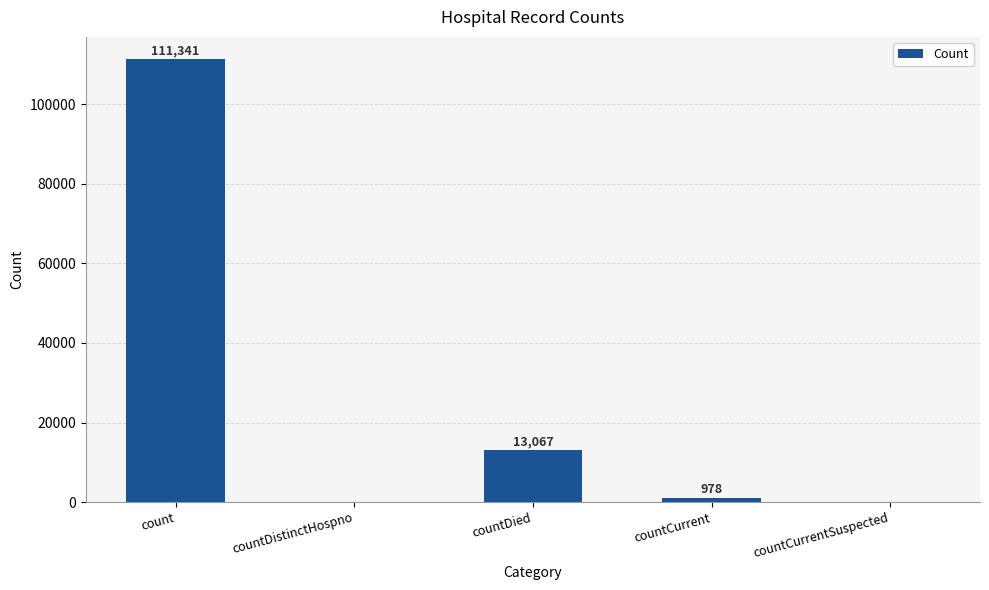

Which has a higher value, count or countDistinctHospno?

count